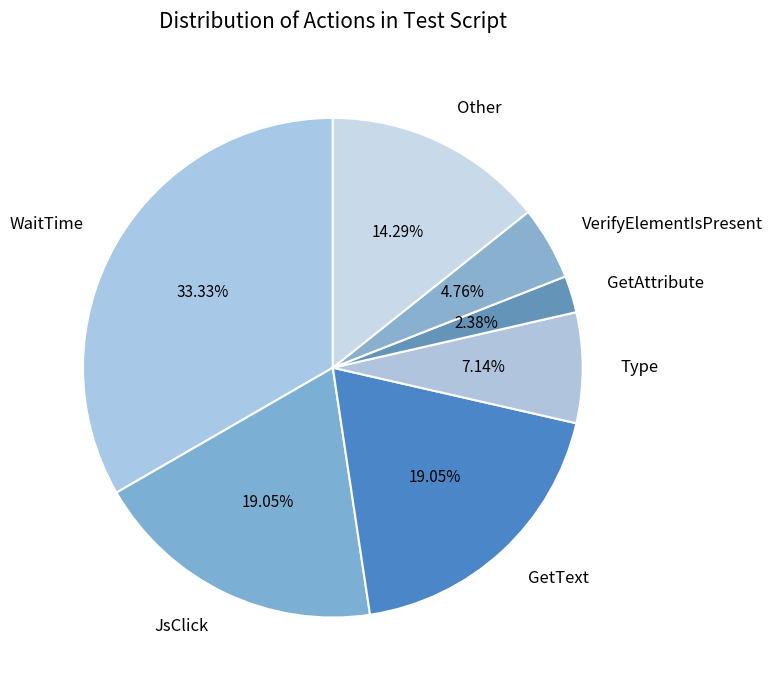

What is the ratio of the value at GetAttribute to the value at GetText?

0.1